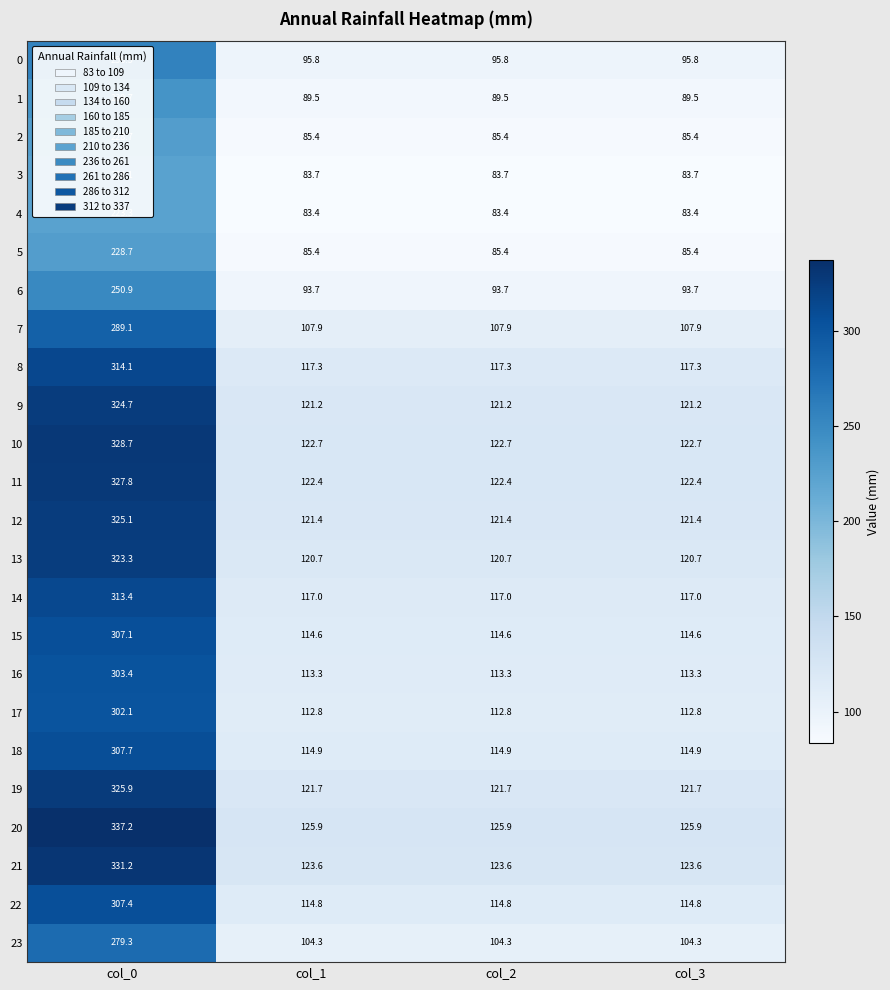

Is it true that 12 equals 121.4 at col_2?

True